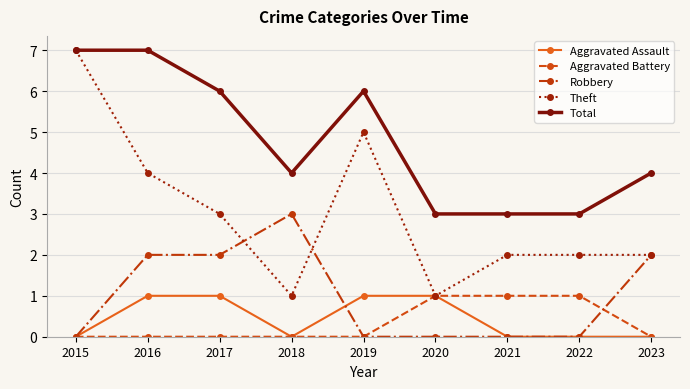

What is the difference between the second highest and second lowest values in the Aggravated Assault series?

1